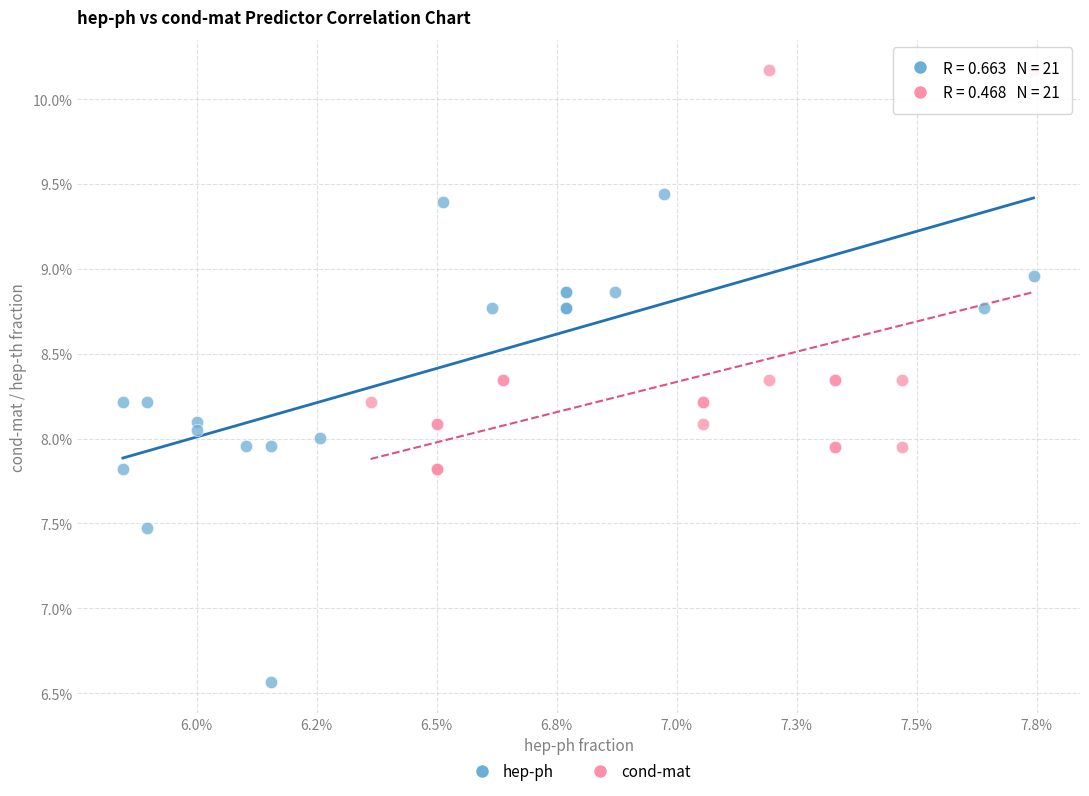

Which series reaches the minimum Y coordinate?

hep-ph